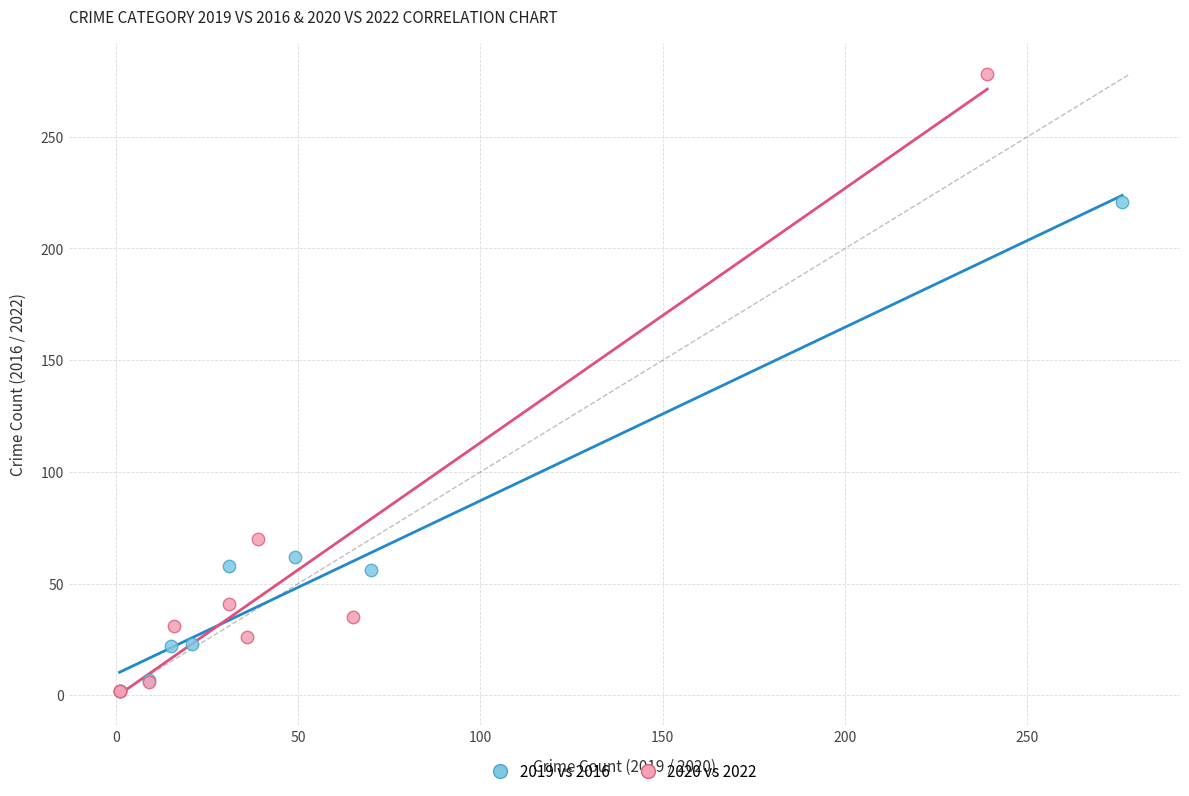

Which series reaches the maximum Y coordinate?

2020 vs 2022